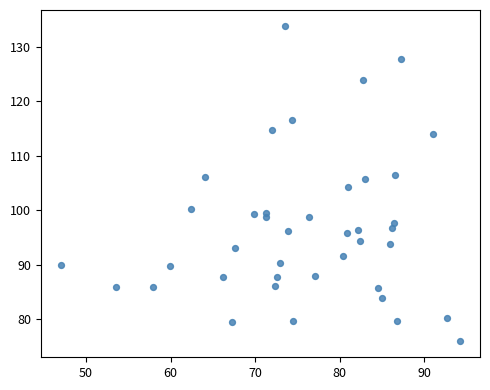

What is the range of Y values (max minus min)?

57.9